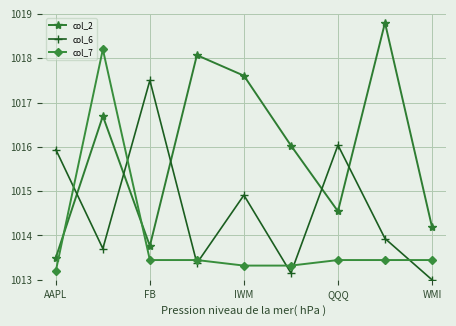

Reading left to right, transcribe all the data shown in this chart.

col_2: 1013.5	1016.7	1013.8	1018.1	1017.6	1016.0	1014.5	1018.8	1014.2
col_6: 1015.9	1013.7	1017.5	1013.4	1014.9	1013.2	1016.0	1013.9	1013.0
col_7: 1013.2	1018.2	1013.4	1013.4	1013.3	1013.3	1013.4	1013.4	1013.4